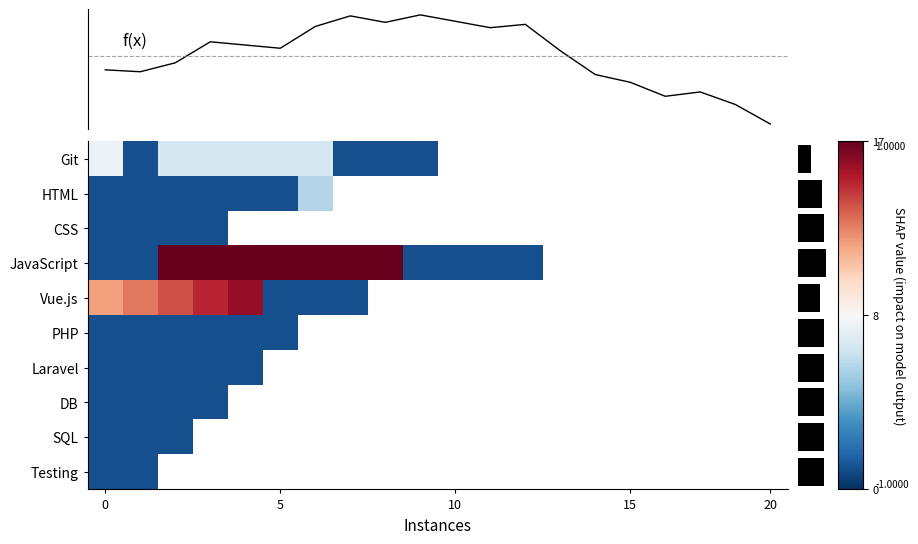

What is the lowest value of the CSS series?

-0.9